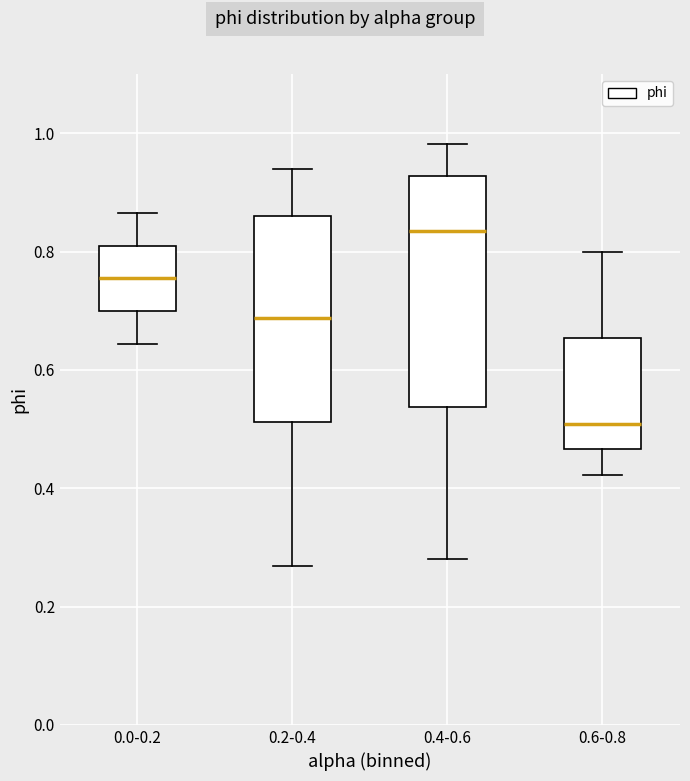

Reading left to right, transcribe this box plot: for each box, give where its median line is, the range the box spans, and where its two whiskers end, as read against the y-axis. The values are not printed on the chart, so give them approximately, as read against the axis.

0.0-0.2: median 0.76, box 0.70 to 0.80, whiskers 0.64 to 0.86
0.2-0.4: median 0.68, box 0.52 to 0.86, whiskers 0.26 to 0.94
0.4-0.6: median 0.84, box 0.54 to 0.92, whiskers 0.28 to 0.98
0.6-0.8: median 0.50, box 0.46 to 0.66, whiskers 0.42 to 0.80